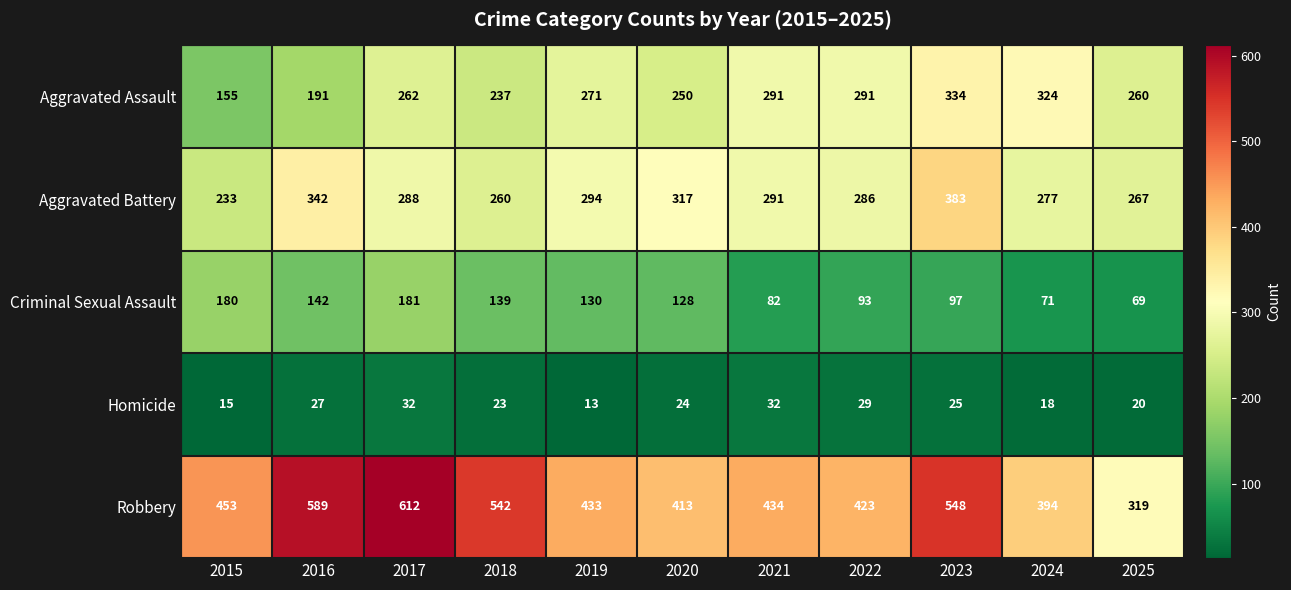

At which label does Criminal Sexual Assault first exceed 128?

2015